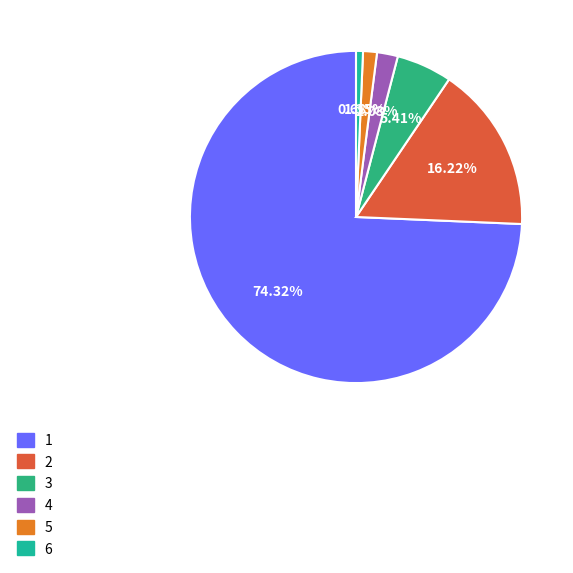

To the nearest percent, what is the average slice percentage?

17%